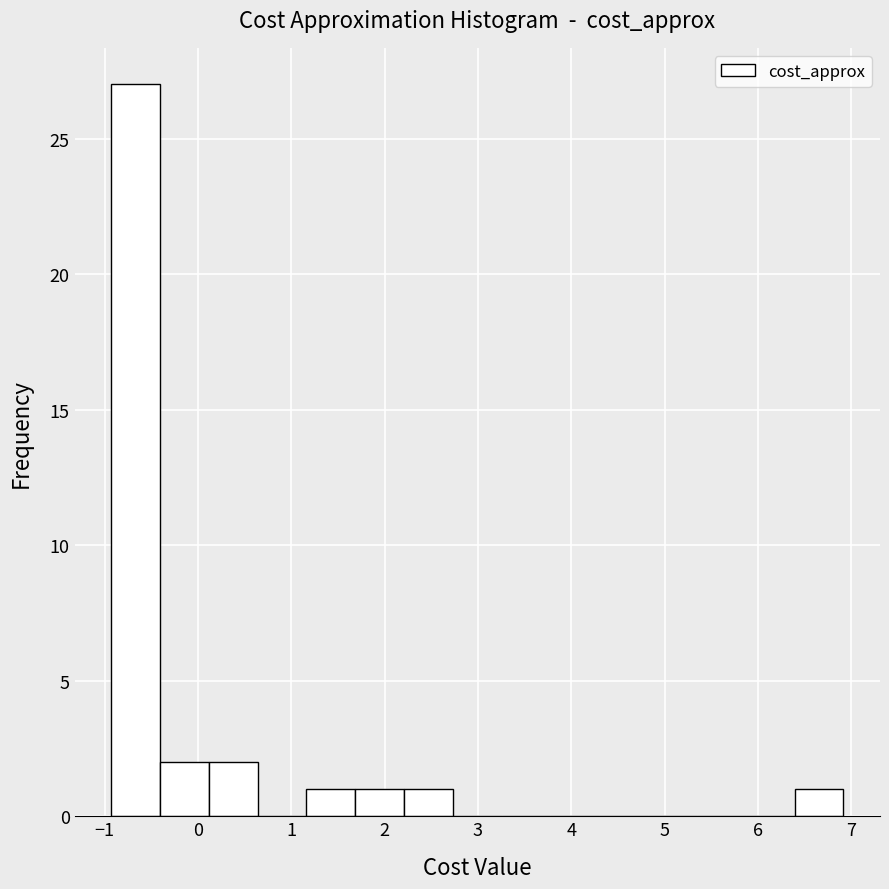

Reading left to right, transcribe this chart: for each bar, give the range it covers on the x-axis and its height. Neither the bar edges nor the heights are printed on the chart, so give them approximately, as read against the axes.

-0.9 to -0.4: 27
-0.4 to 0.1: 2
0.1 to 0.6: 2
0.6 to 1.2: 0
1.2 to 1.7: 1
1.7 to 2.2: 1
2.2 to 2.7: 1
2.7 to 3.3: 0
3.3 to 3.8: 0
3.8 to 4.3: 0
4.3 to 4.8: 0
4.8 to 5.3: 0
5.3 to 5.9: 0
5.9 to 6.4: 0
6.4 to 6.9: 1